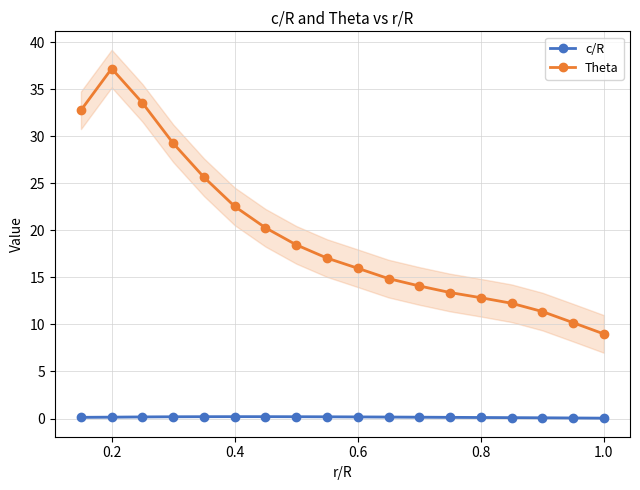

What is the value of the Theta point at the 17th from the left?

10.2